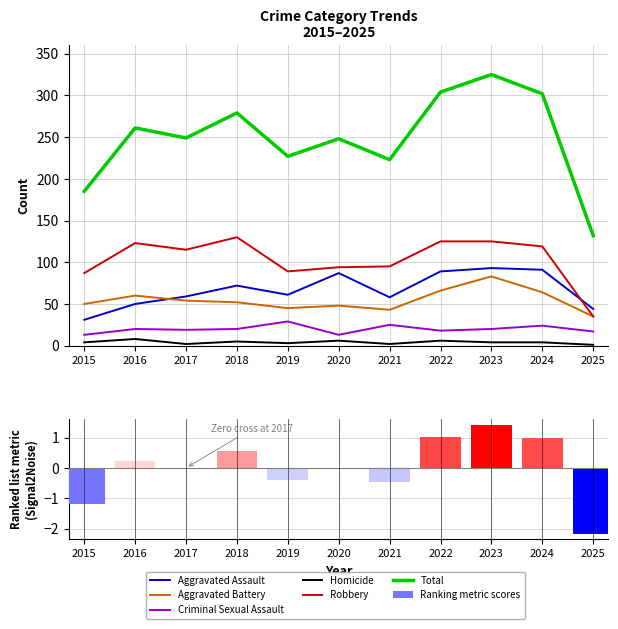

Which category has the highest value across all series?

2023